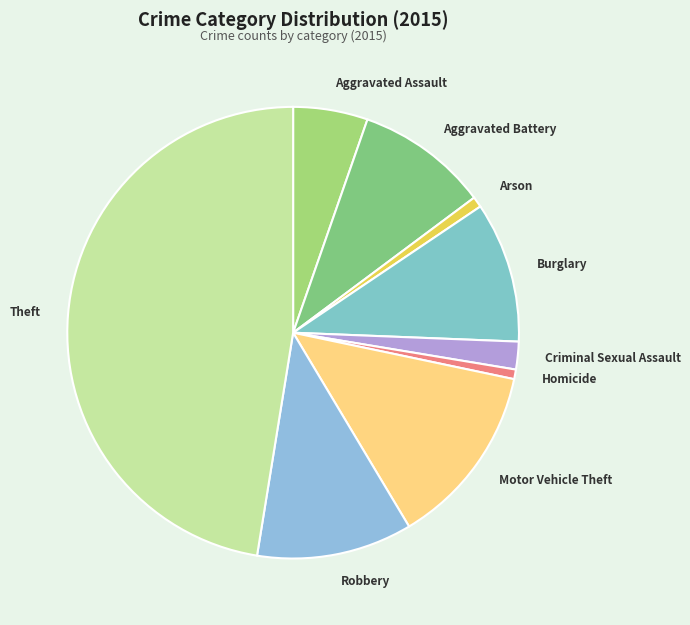

What is the ratio of the value at Aggravated Assault to the value at Theft?

0.1